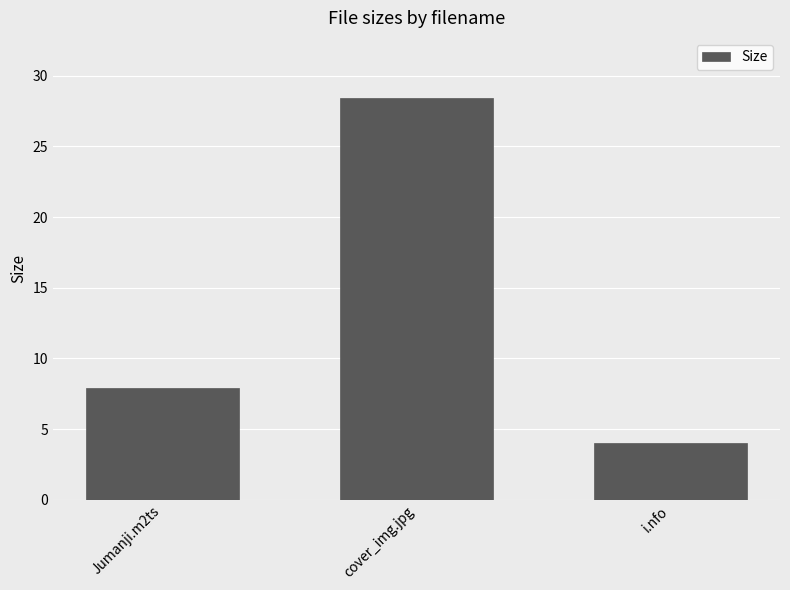

Count the number of values greater than 7.

2